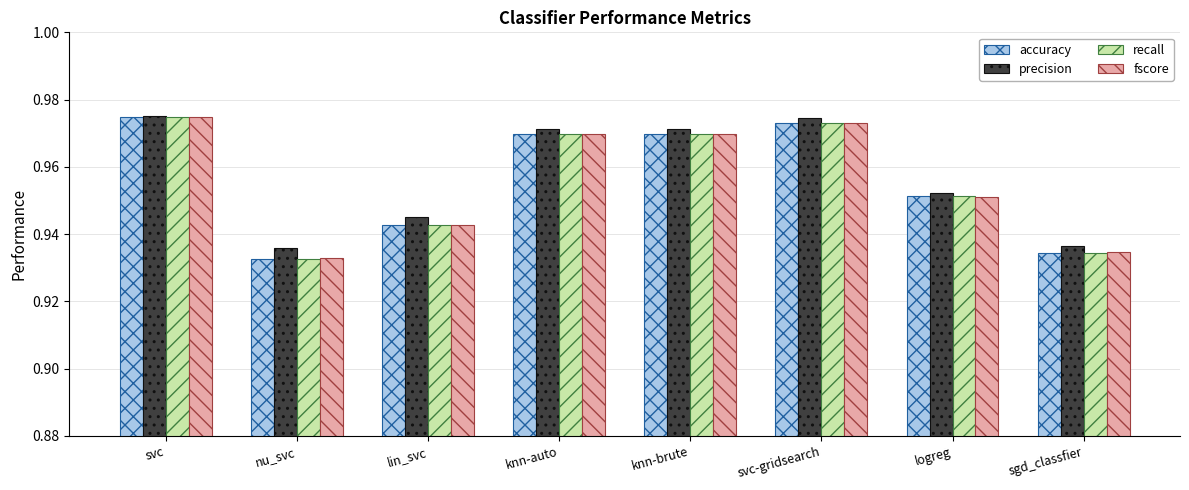

Which series changed the most between lin_svc and knn-brute?

fscore